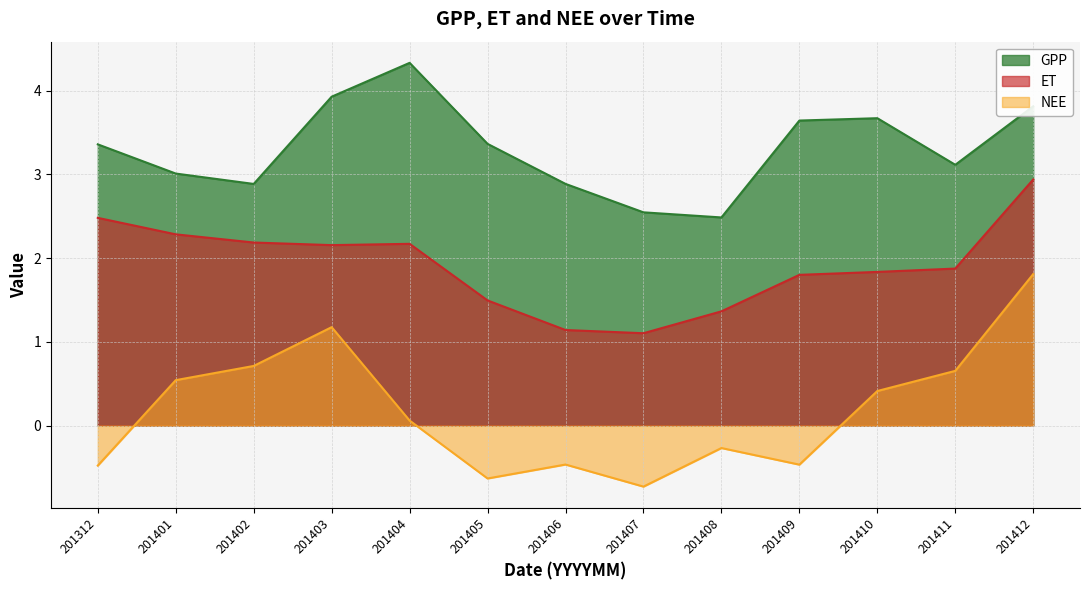

True or false: GPP has a value of 1.2 at 201405.

False